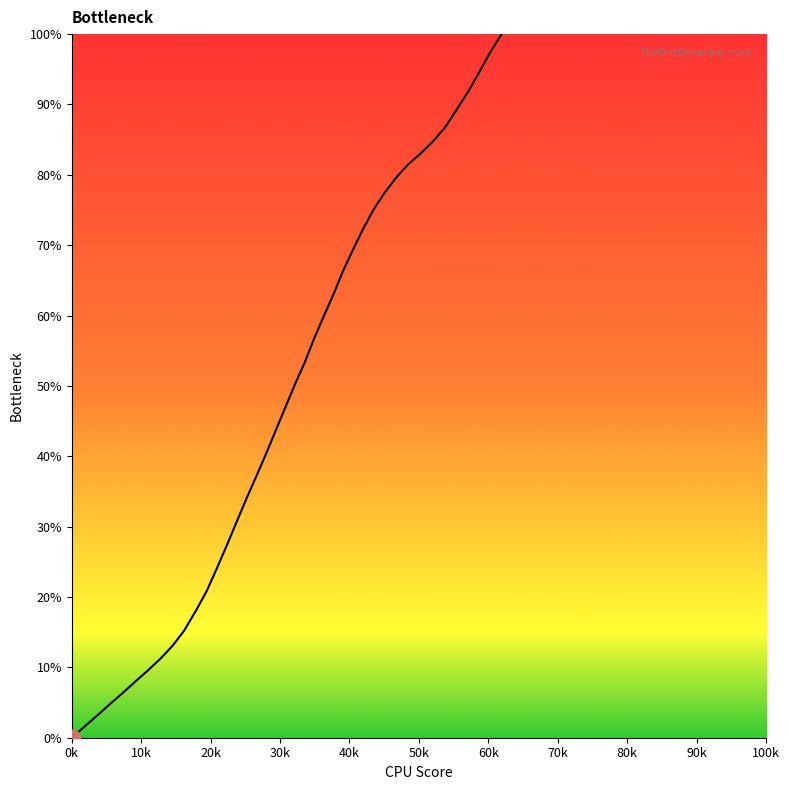

True or false: there are more than 0 points higher than both neighbors.

False